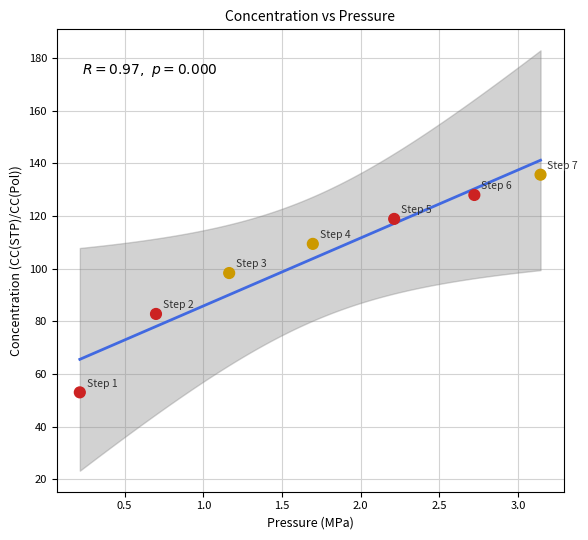

What is the range of X values (max minus min)?

2.9